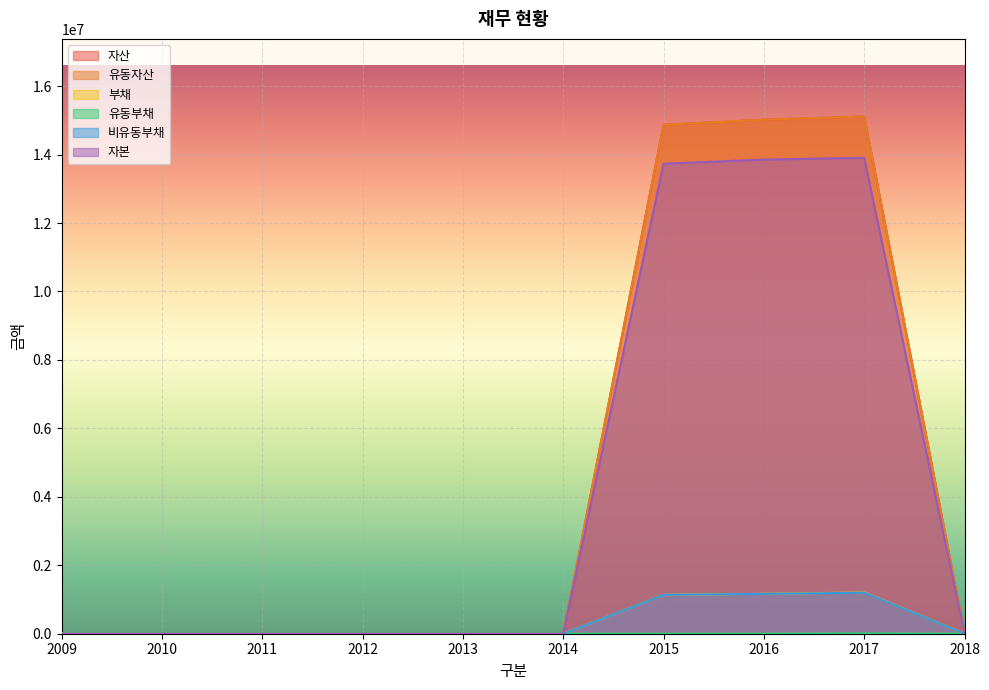

True or false: 자산 and 부채 intersect in this chart.

False